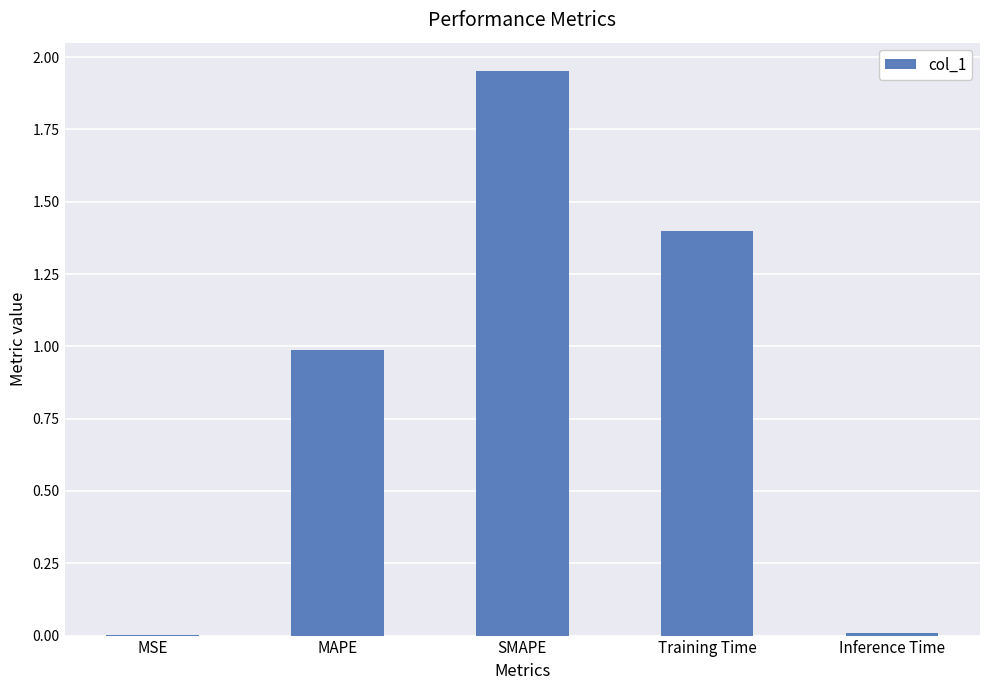

At which category does the chart reach its peak across all series?

SMAPE